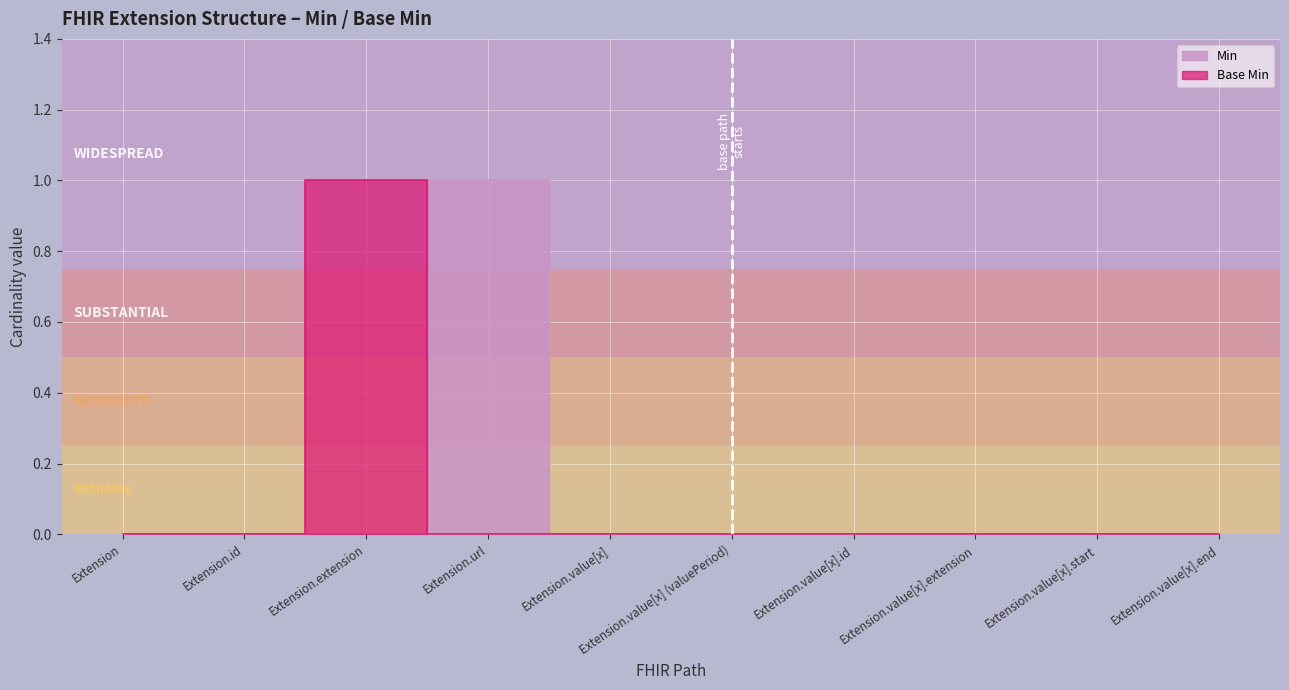

What is the highest value of the Base Min series?

1